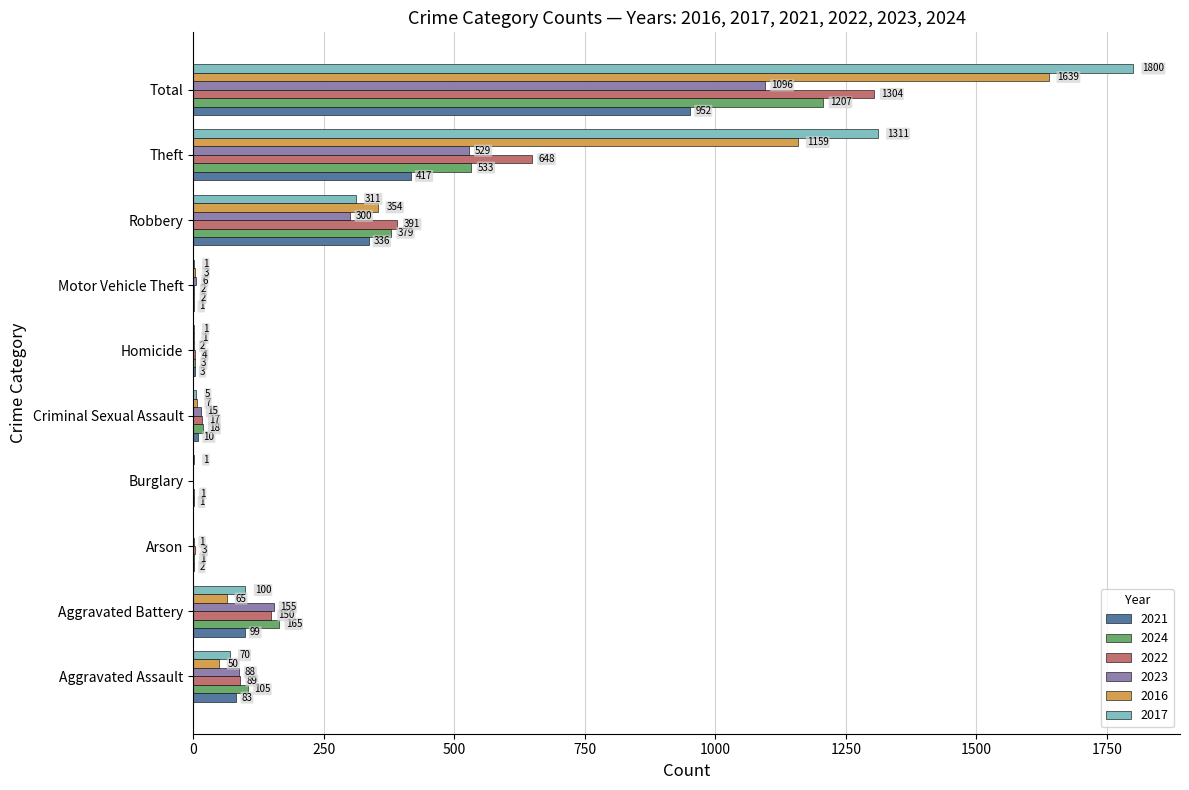

The value of 2022 at Theft is 1004. True or false?

False